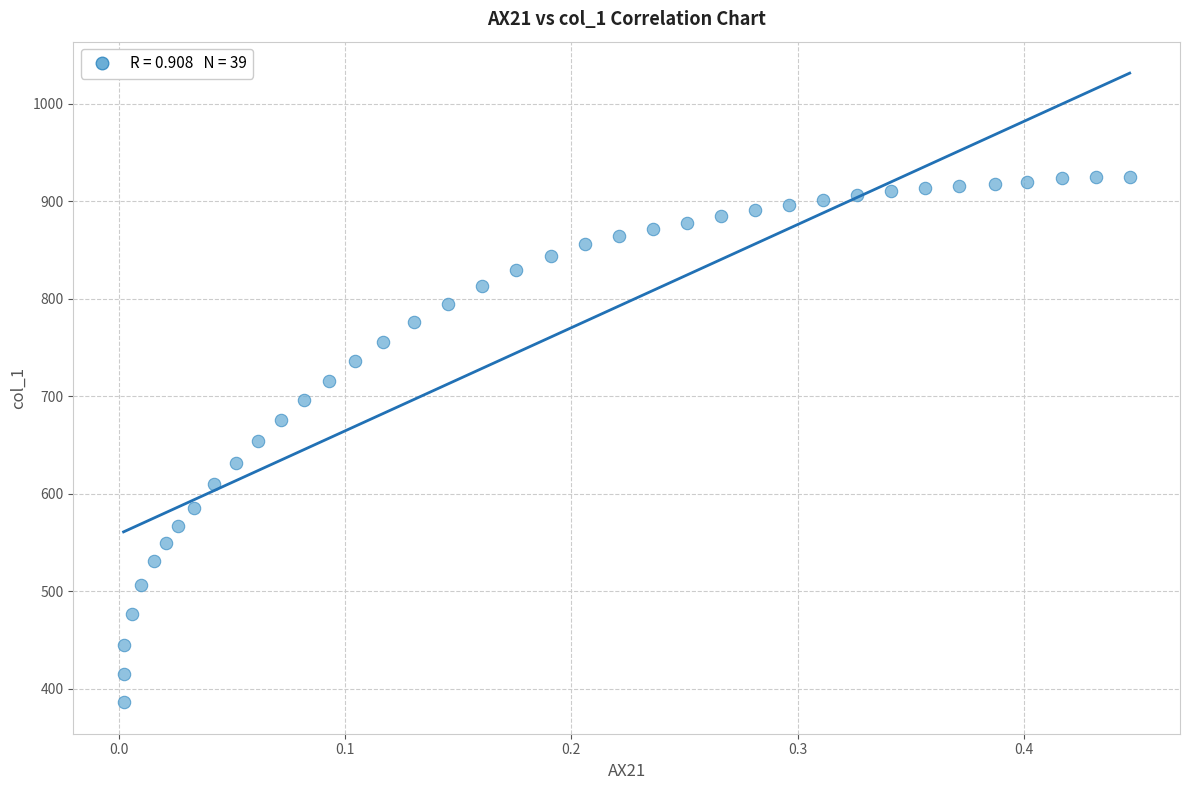

What is the range of Y values (max minus min)?

538.5